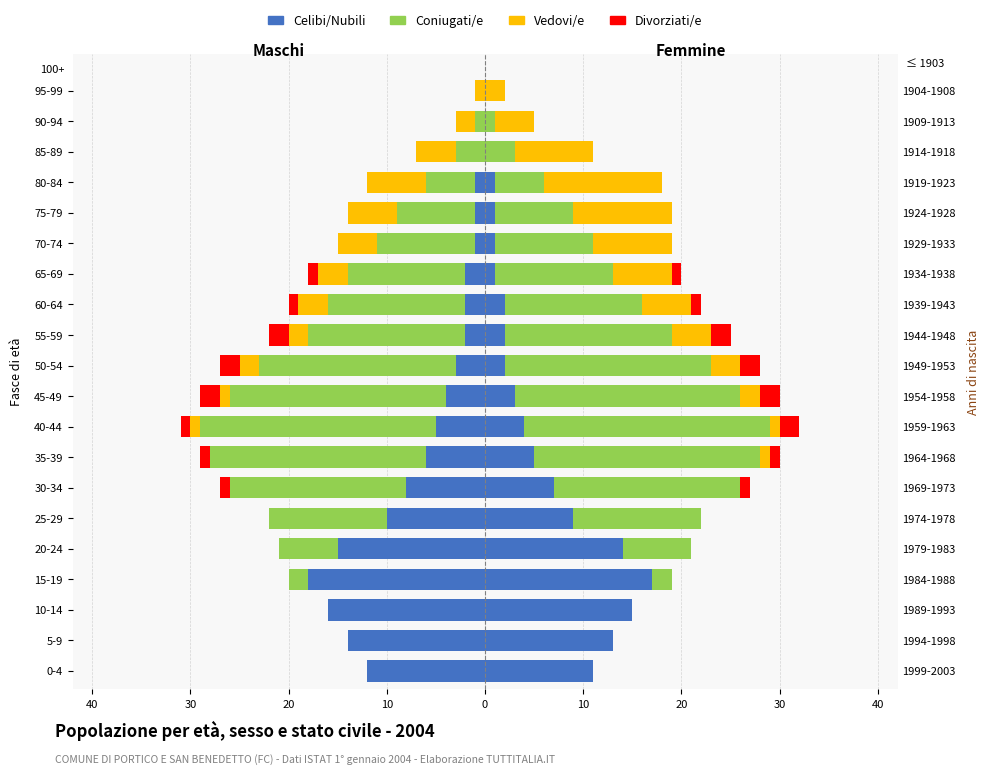

What is the smallest value displayed?

-24